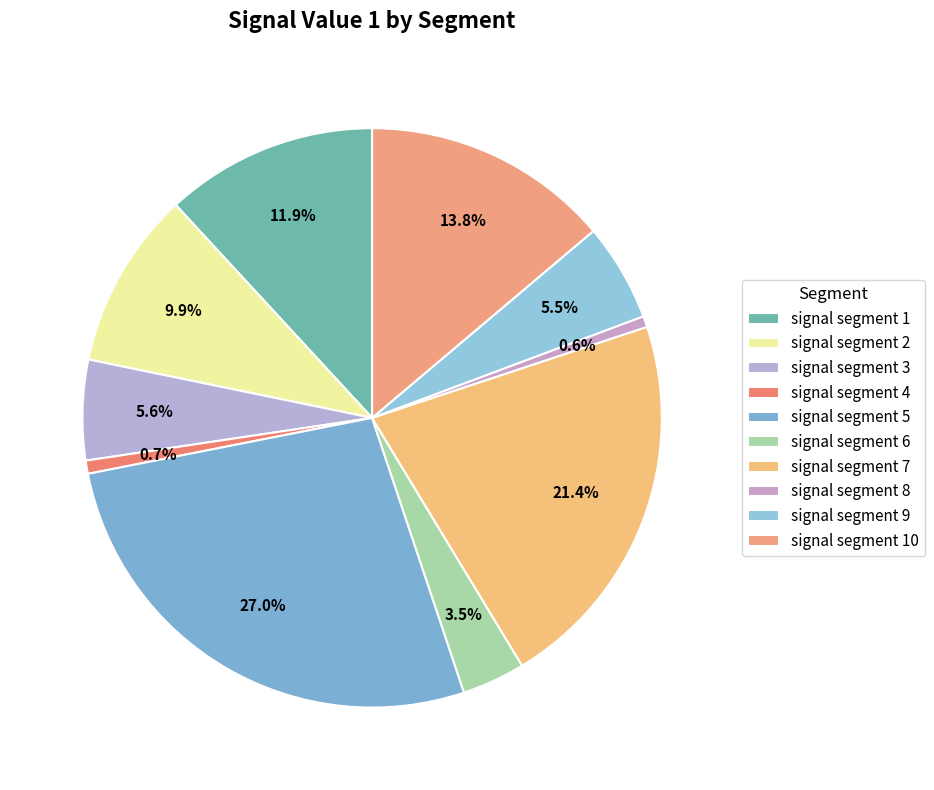

Count the number of slices in the pie.

10